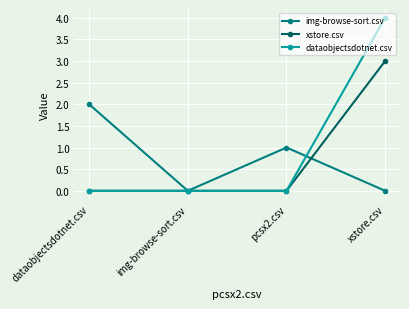

What is the sum of all dataobjectsdotnet.csv values?

4